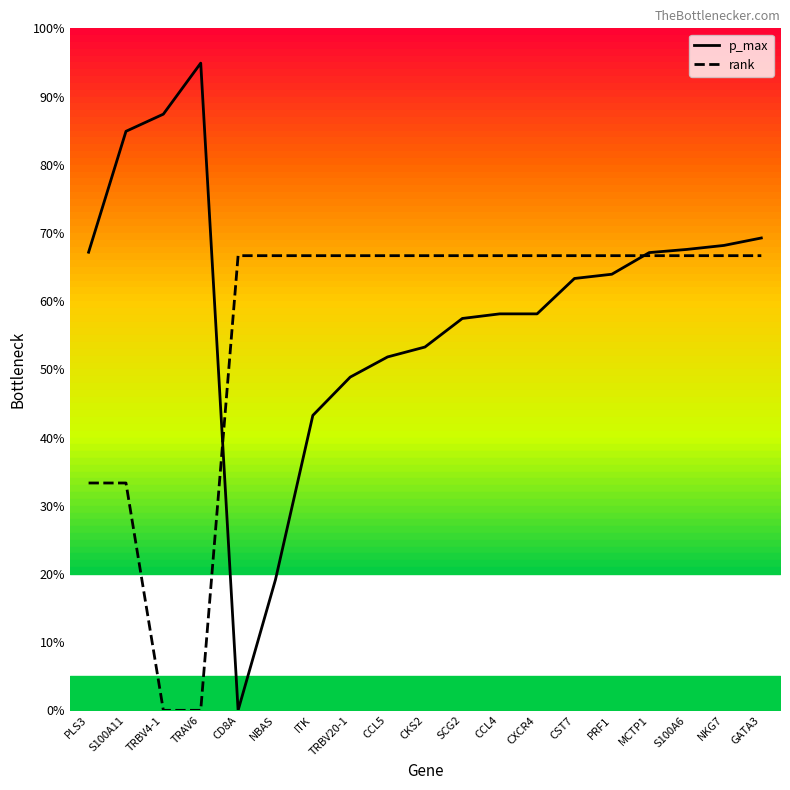

Count the number of data series in this chart.

2